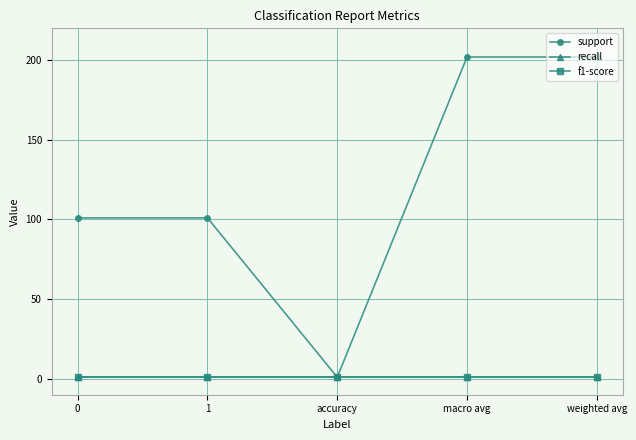

In support, how many points are lower than both neighbors (excluding endpoints)?

1